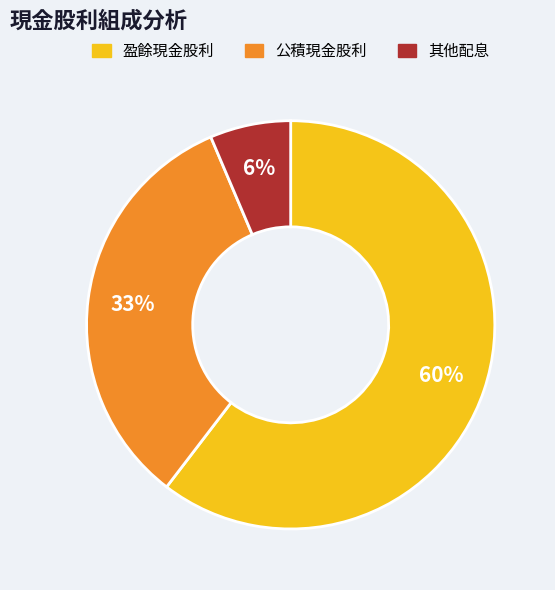

Does any single category account for the majority?

Yes